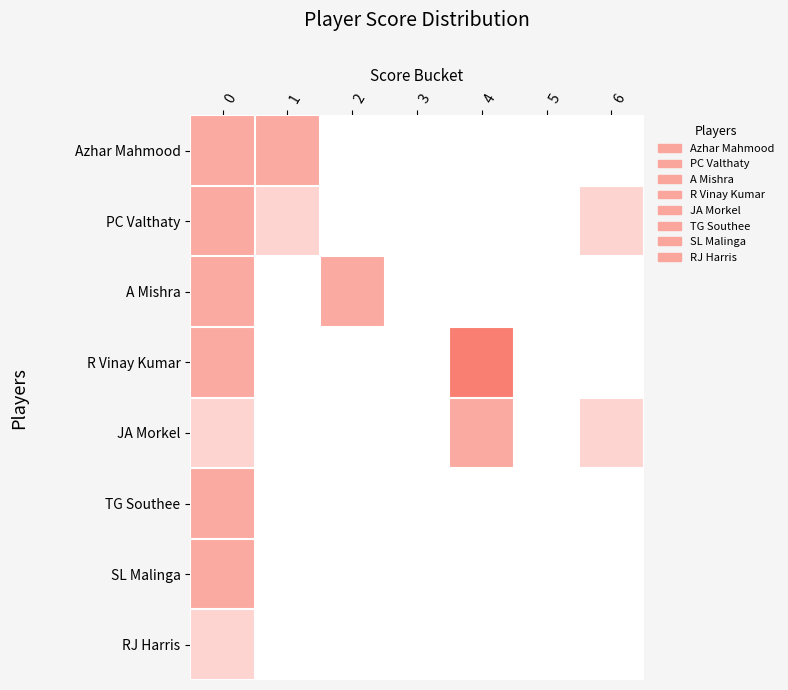

At which category does the chart reach its minimum across all series?

2